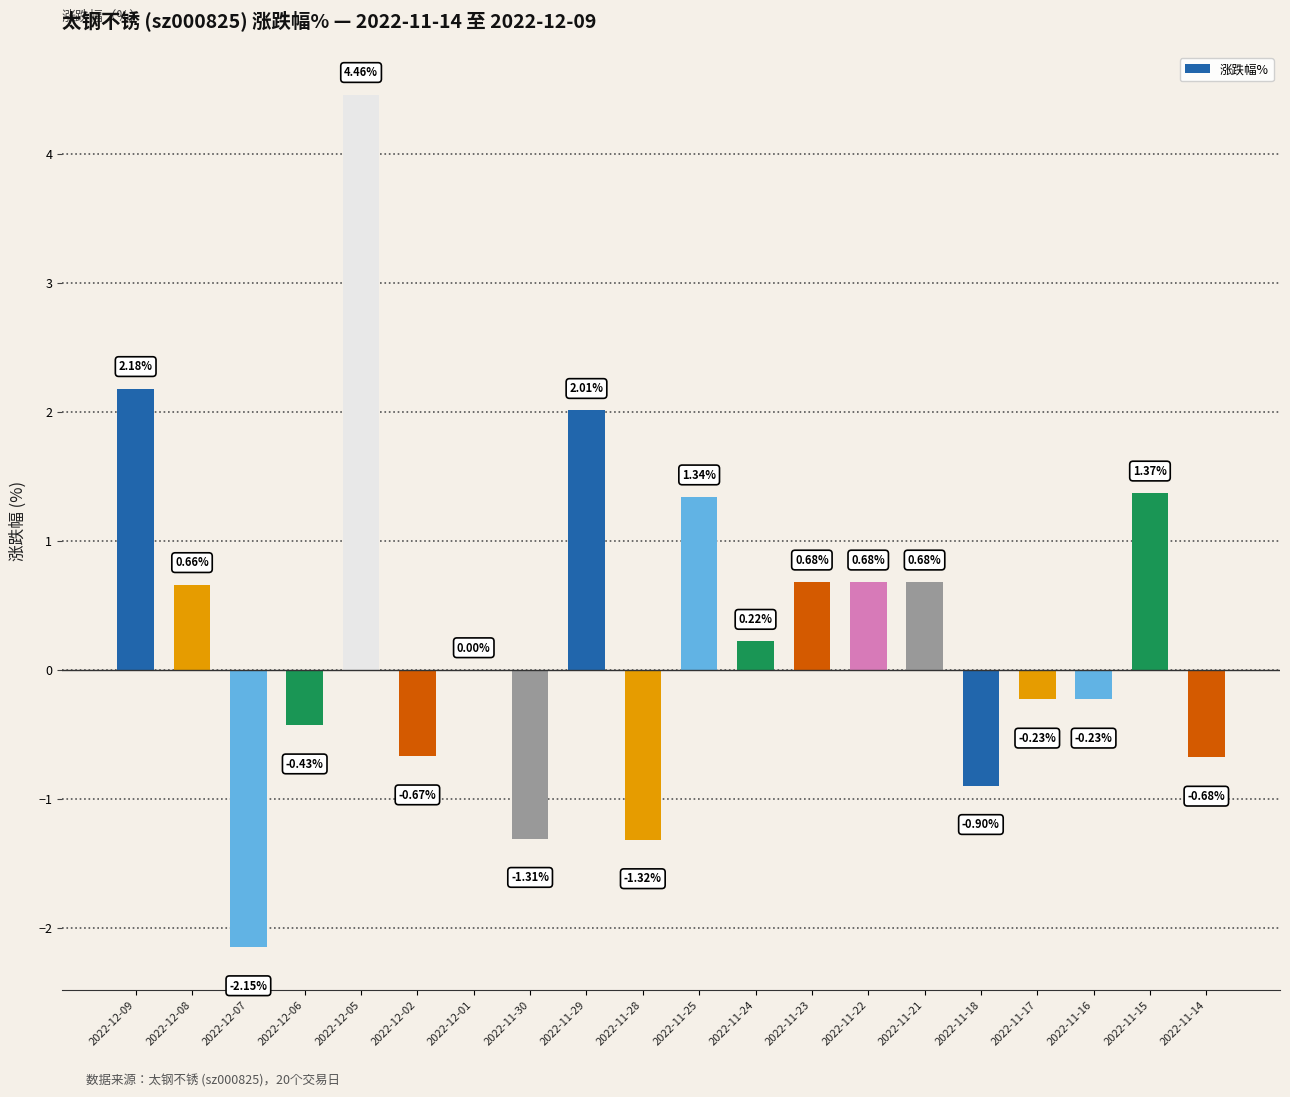

What is the sum of the values at 2022-11-15 and 2022-11-29?

3.4